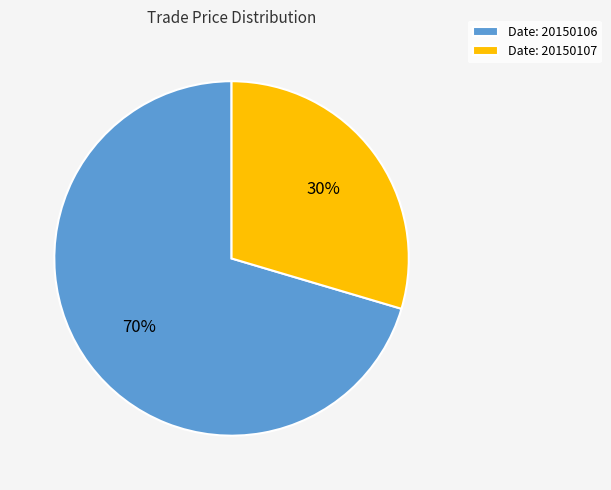

Is Date: 20150106 the majority of the pie?

Yes